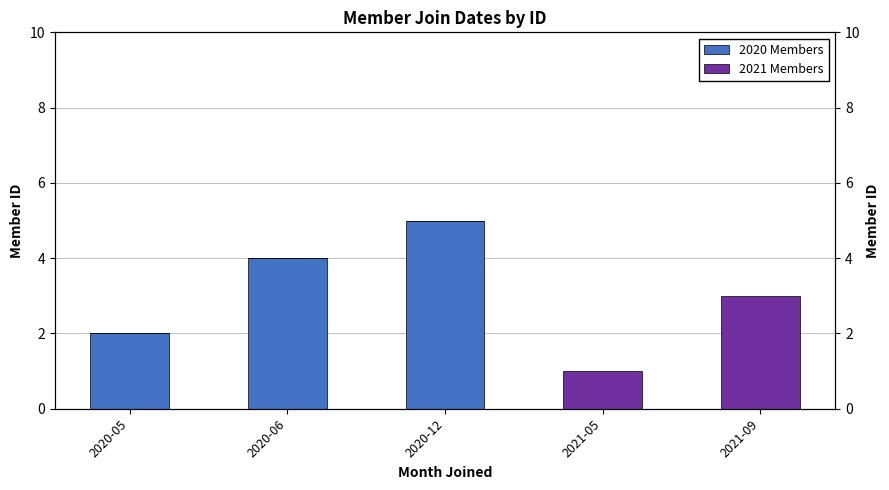

How many groups of bars are there?

5